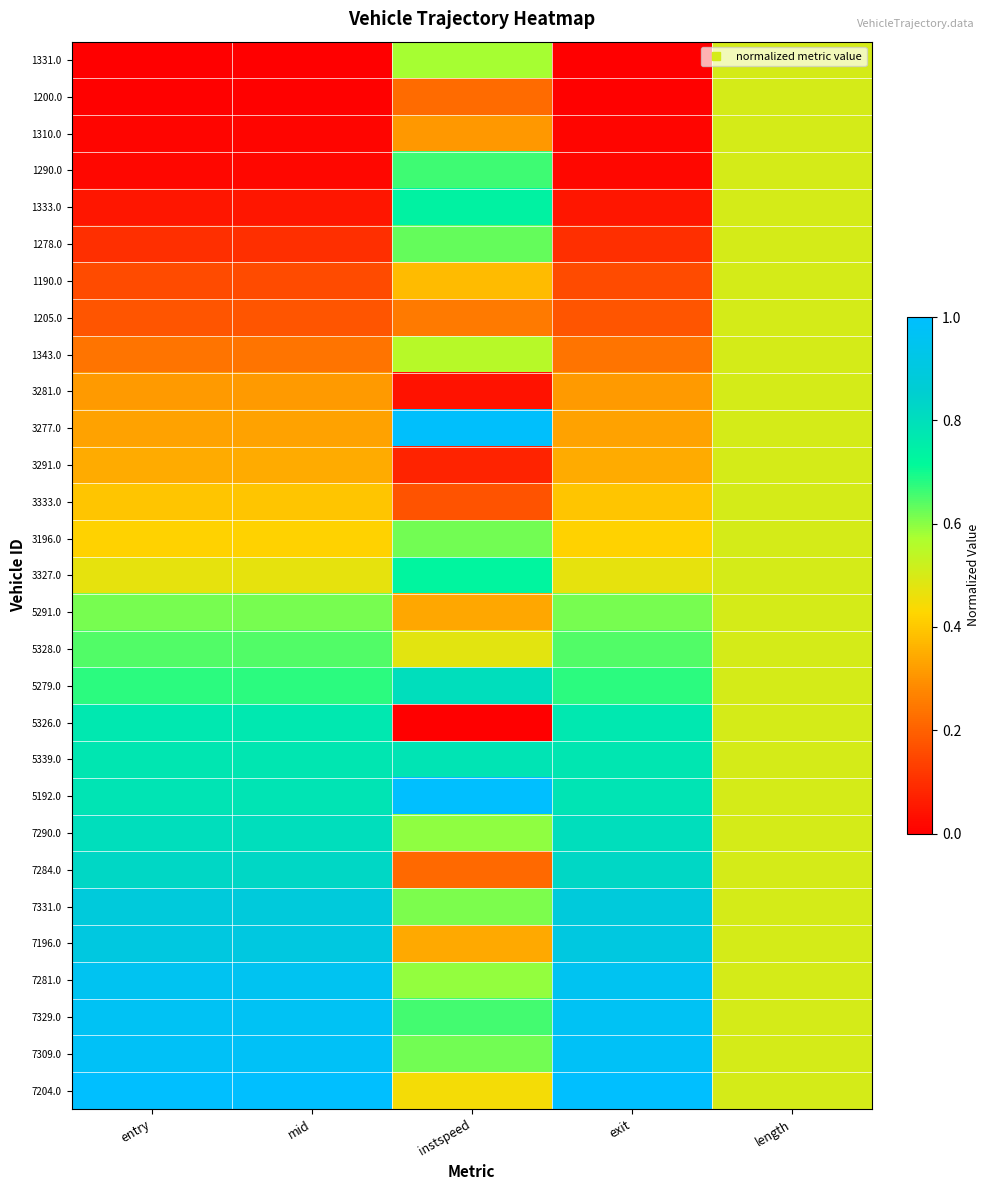

Count the number of categories in the chart.

5